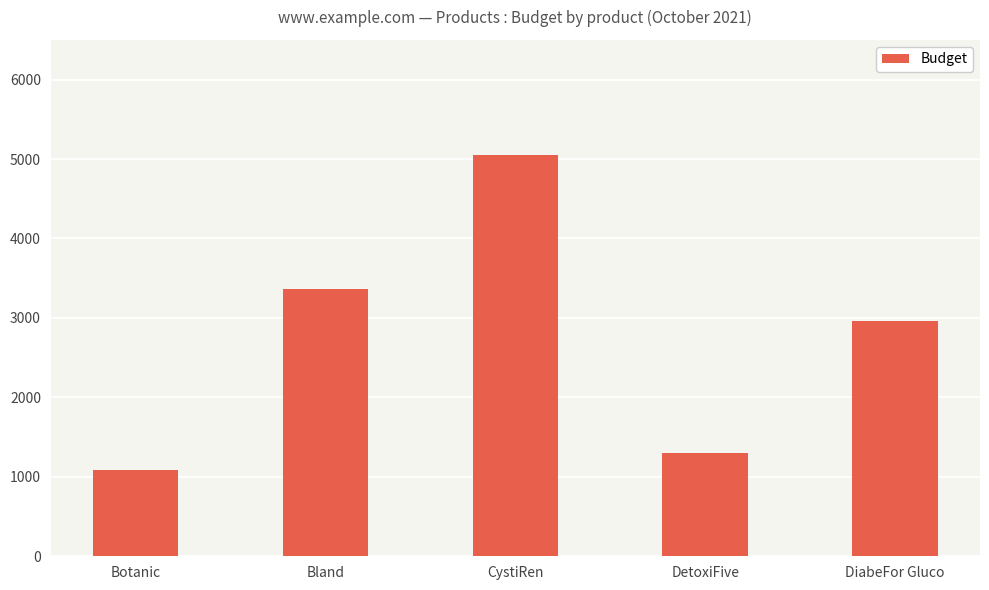

Reading right to left, list all the values displayed in this chart.

2956.8	1301.4	5052.1	3359.8	1084.0